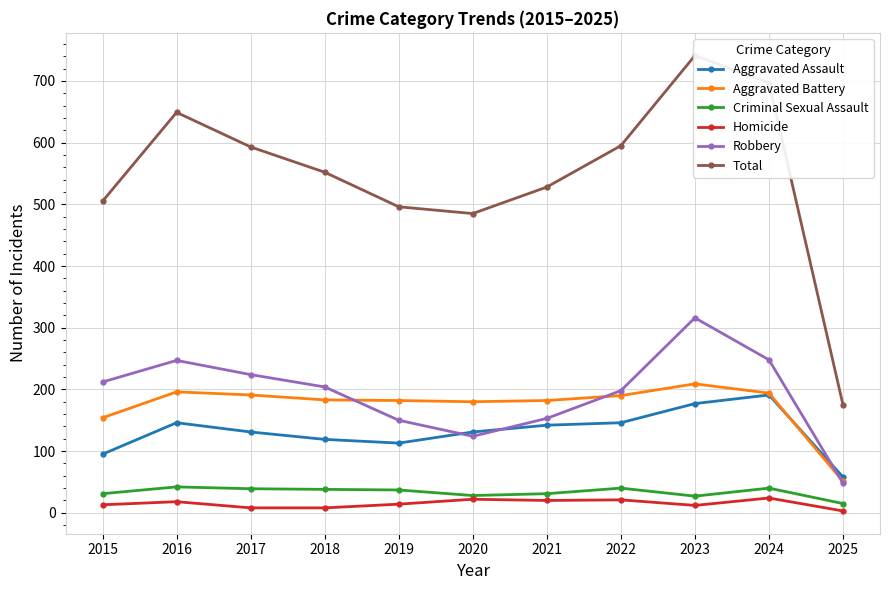

Is this an area chart (filled region under the line)?

No